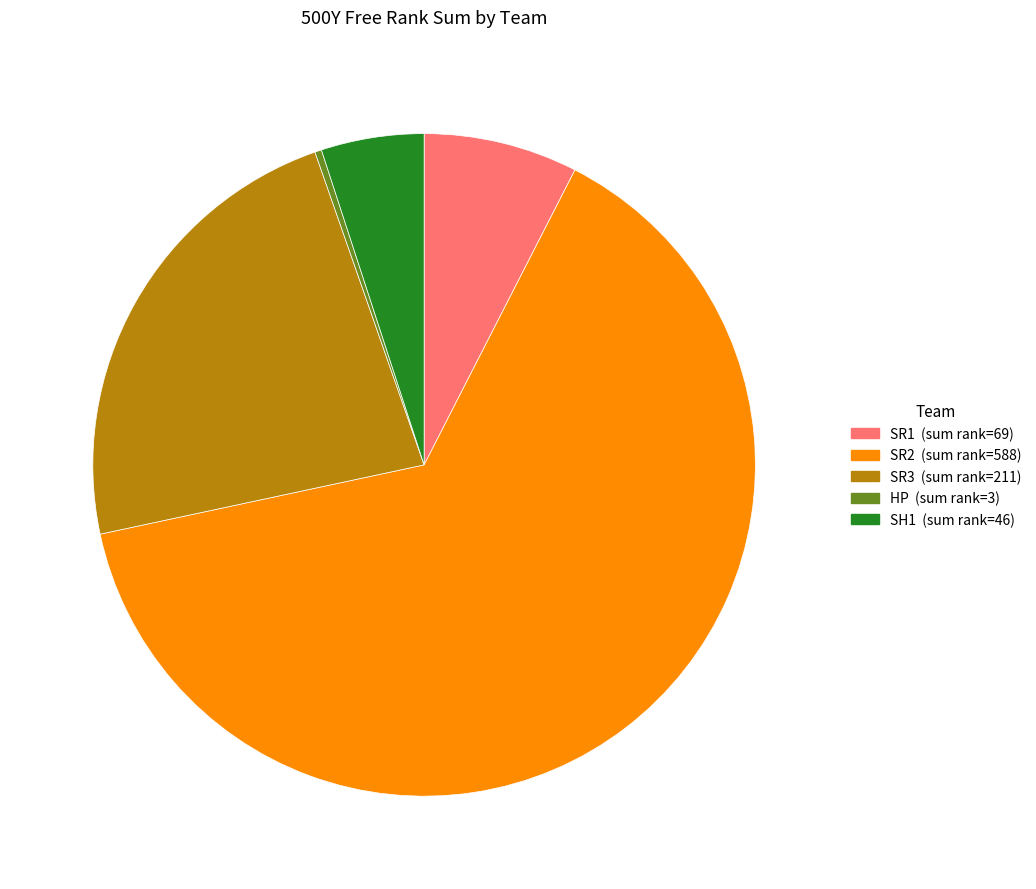

How many slices are in this pie chart?

5